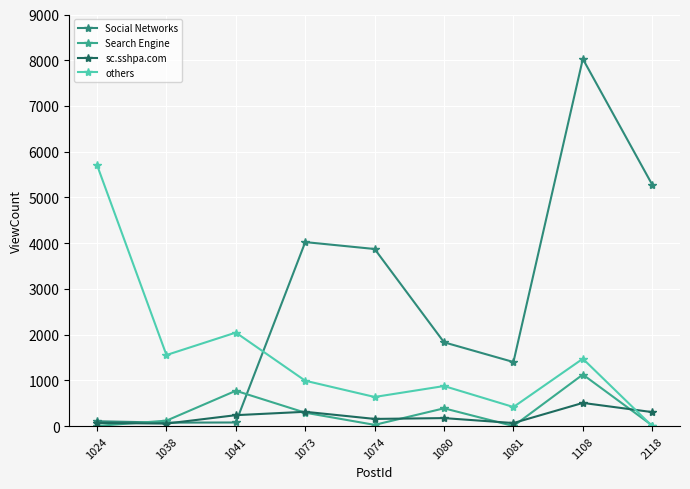

How many interior local valleys does the Social Networks series have?

2